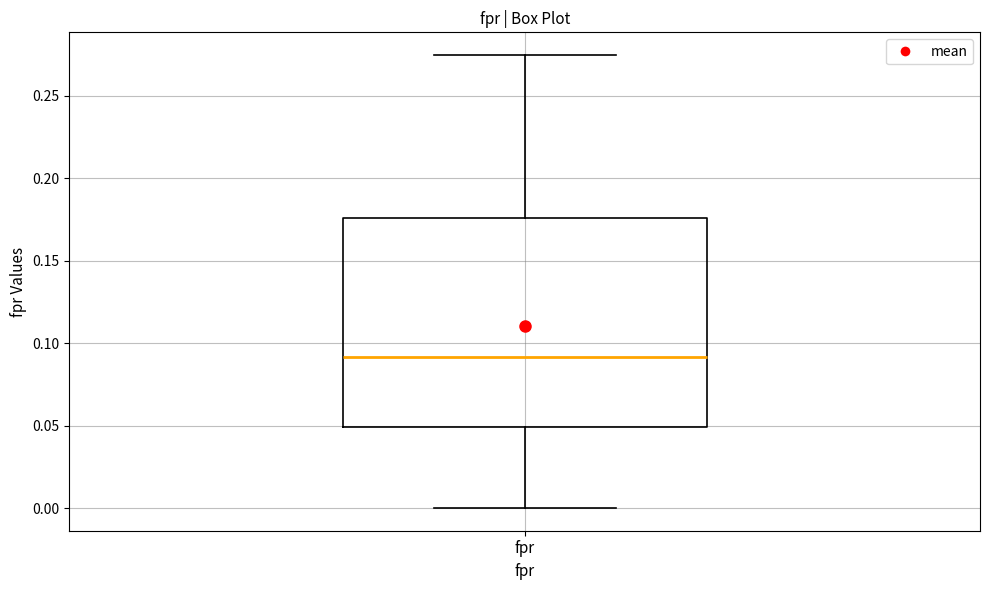

Where does the median line of the box for fpr sit on the y-axis? The values are not printed on the chart, so give them approximately, as read against the axis.

0.090